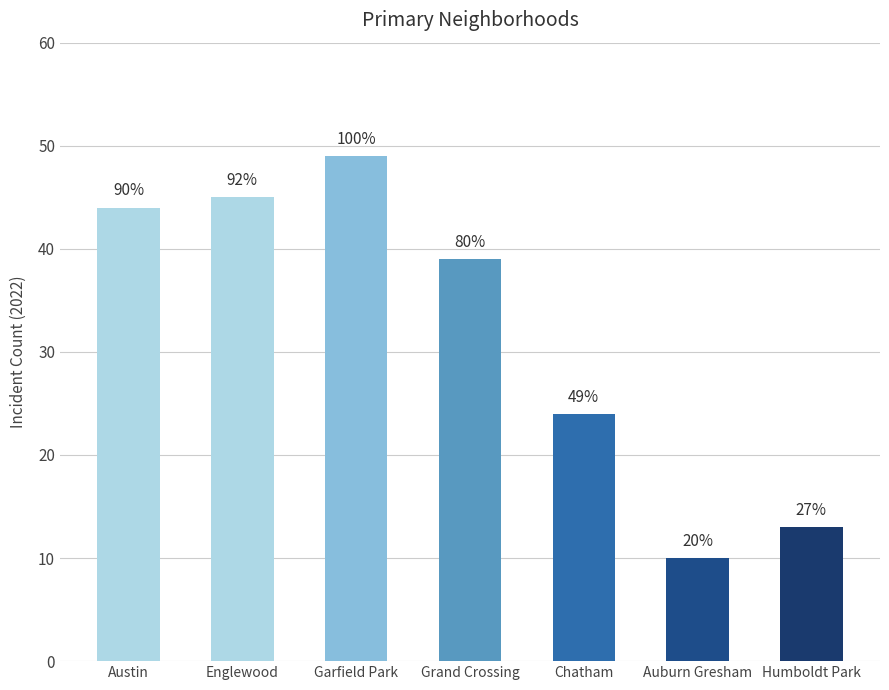

What is the ratio of the value at Humboldt Park to the value at Auburn Gresham?

1.3